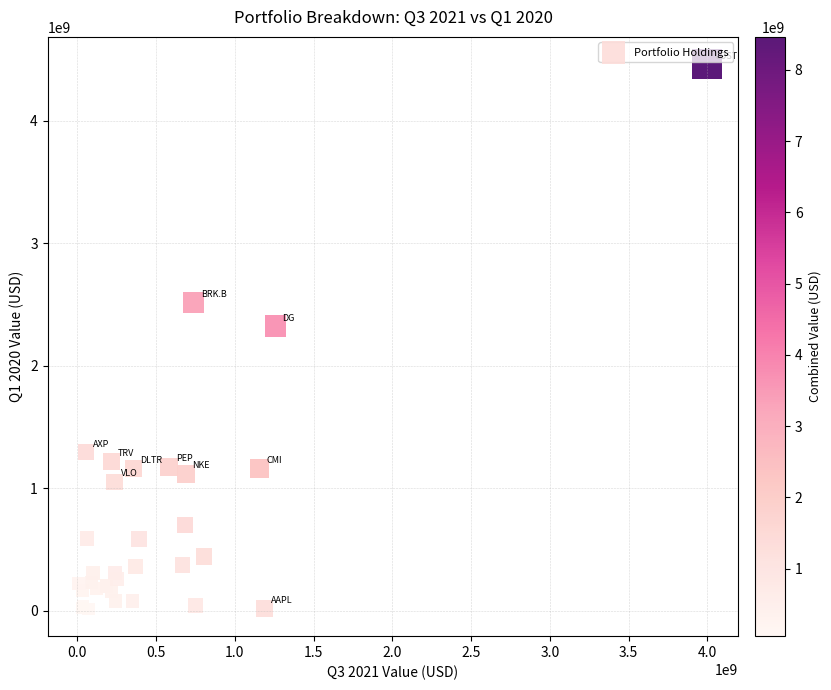

What Y value in the scatter plot is closest to 2238065849?

2321678518.6